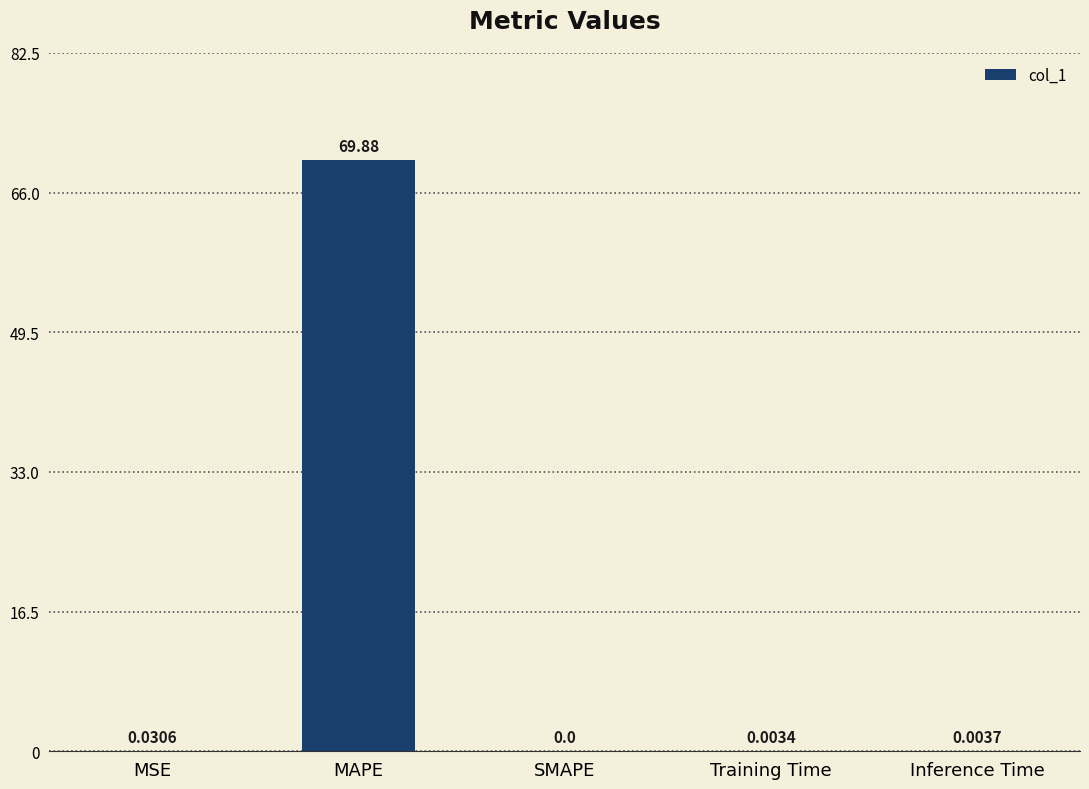

Which label corresponds to the largest value in the chart?

MAPE